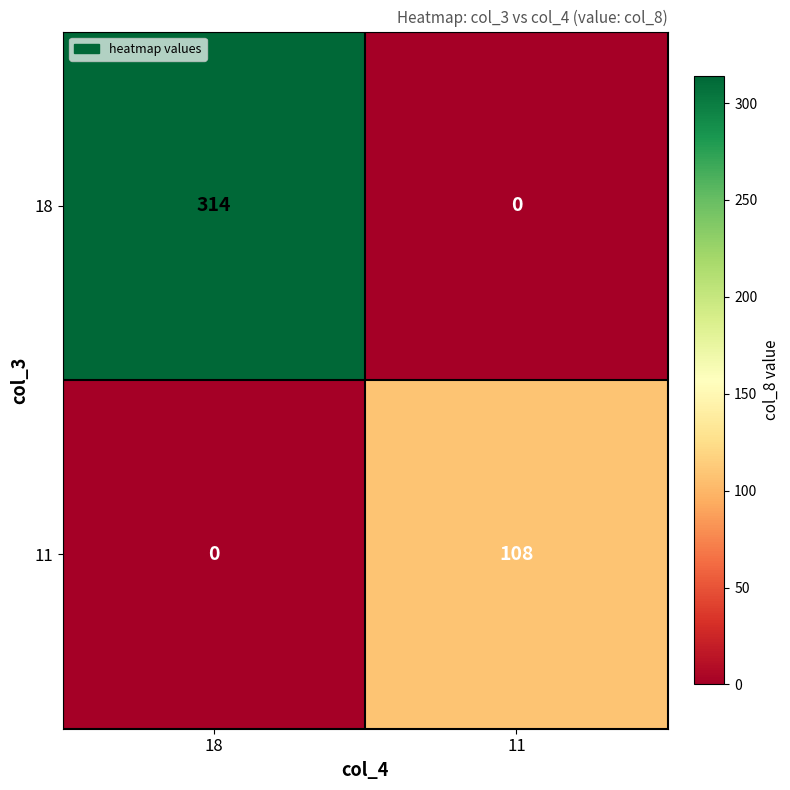

Which series changed the most between 18 and 11?

18